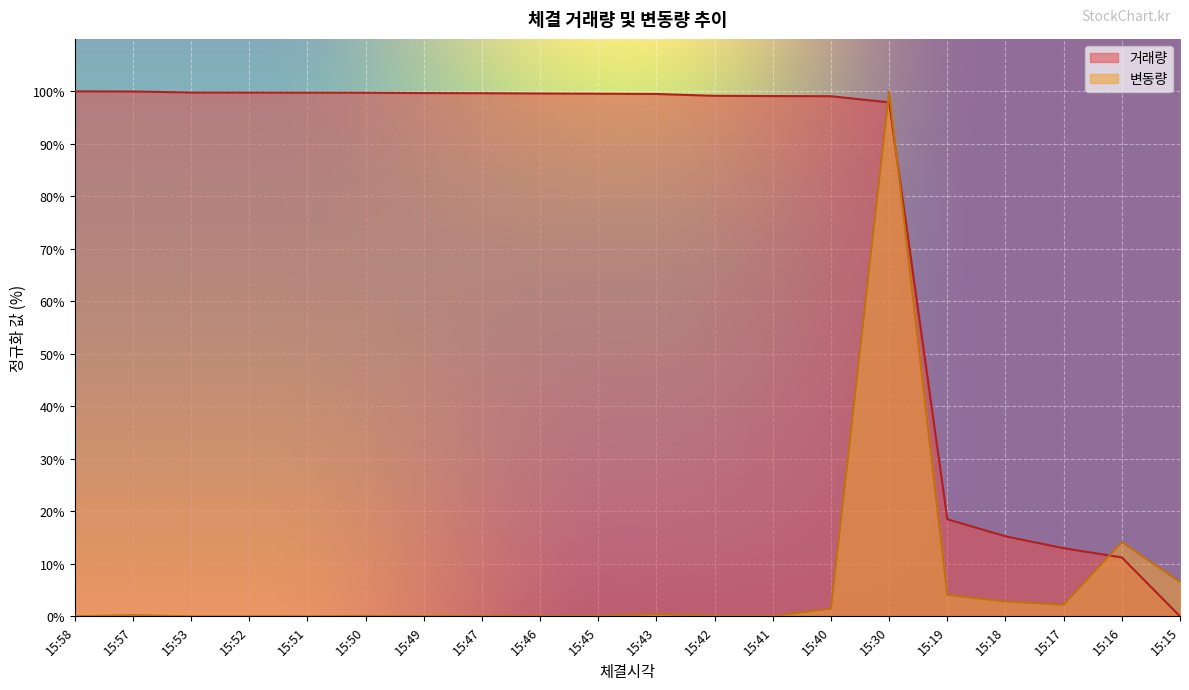

Does the chart display data point markers on the line(s)?

No